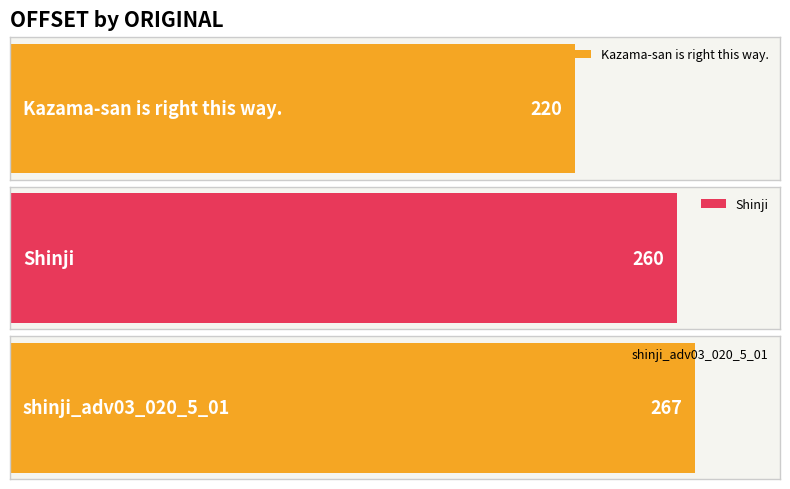

Reading right to left, what are all the values shown in this chart?

shinji_adv03_020_5_01=267	Shinji=260	Kazama-san is right this way.=220